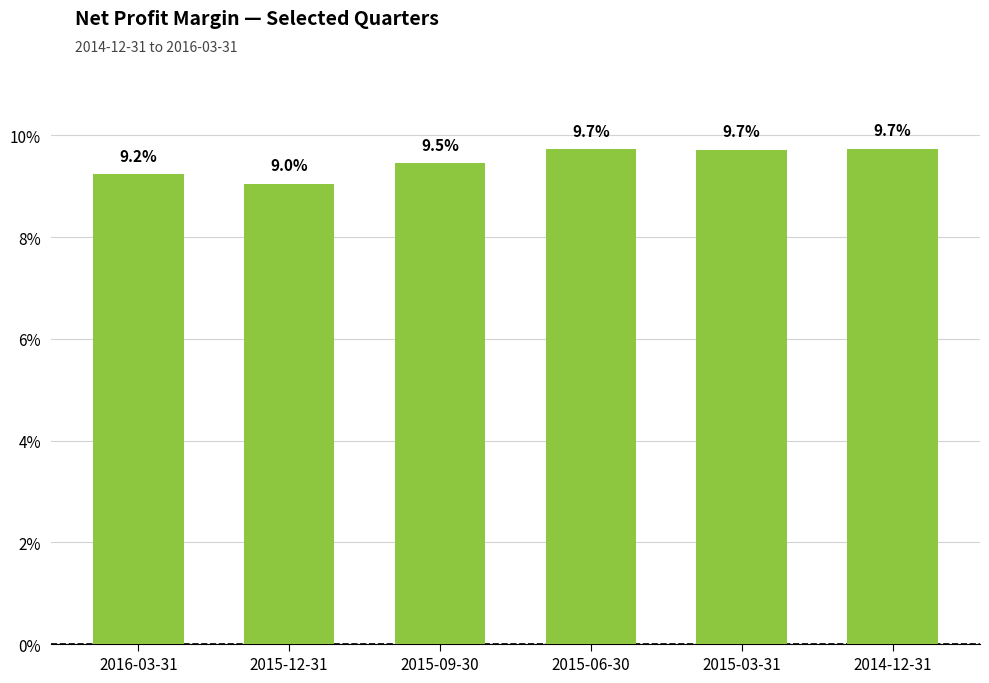

List the labels in order of value, smallest first.

2015-12-31, 2016-03-31, 2015-09-30, 2015-03-31, 2015-06-30, 2014-12-31